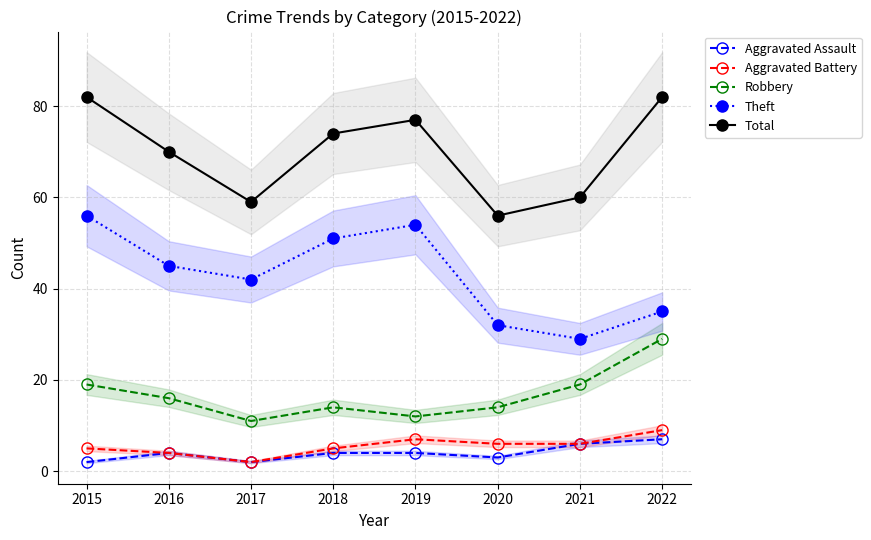

Which category has the lowest value across all series?

2015